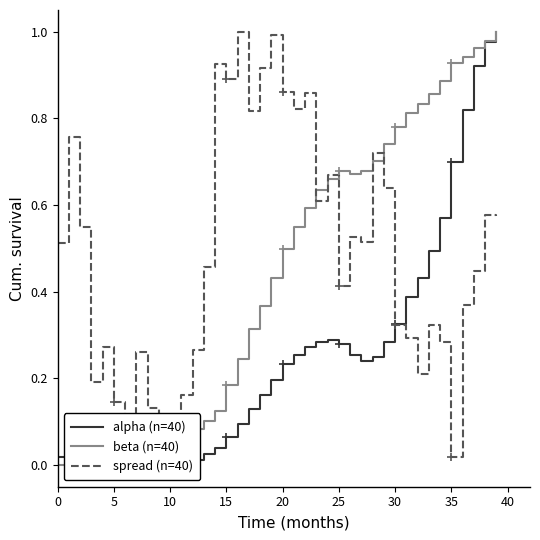

What is the approximate value of spread (n=40) at 36?

0.4